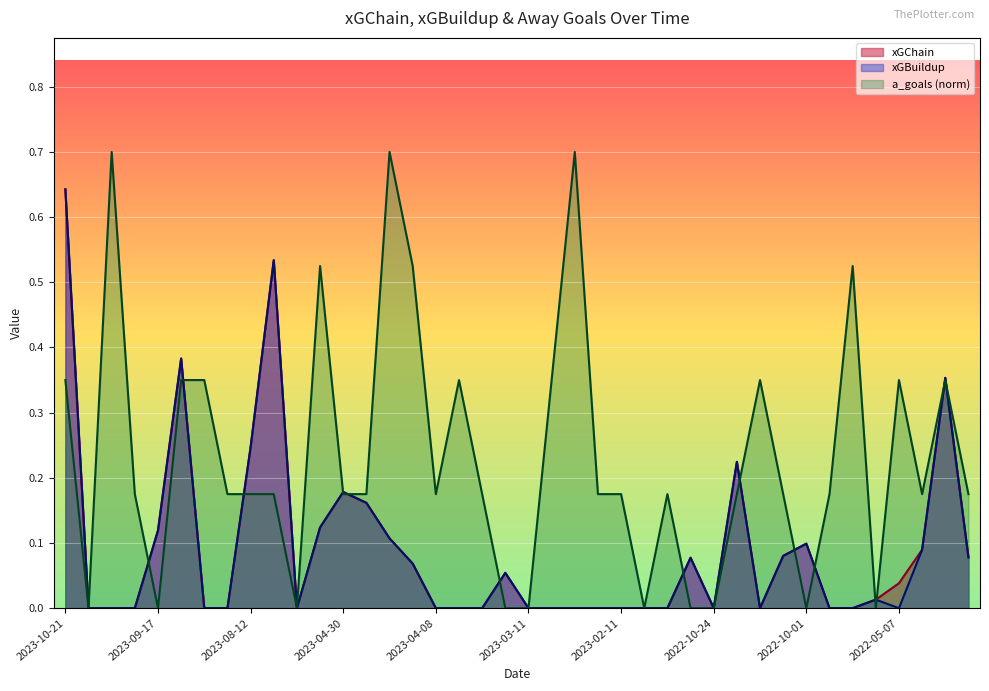

What is the sum of all xGBuildup values?

3.6